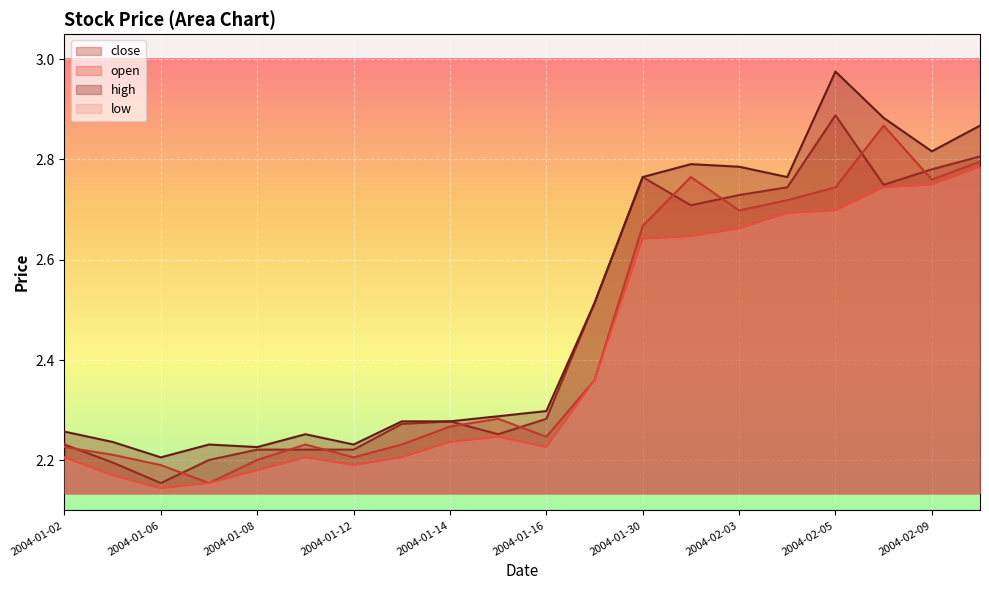

In open, how many points are lower than both neighbors (excluding endpoints)?

5